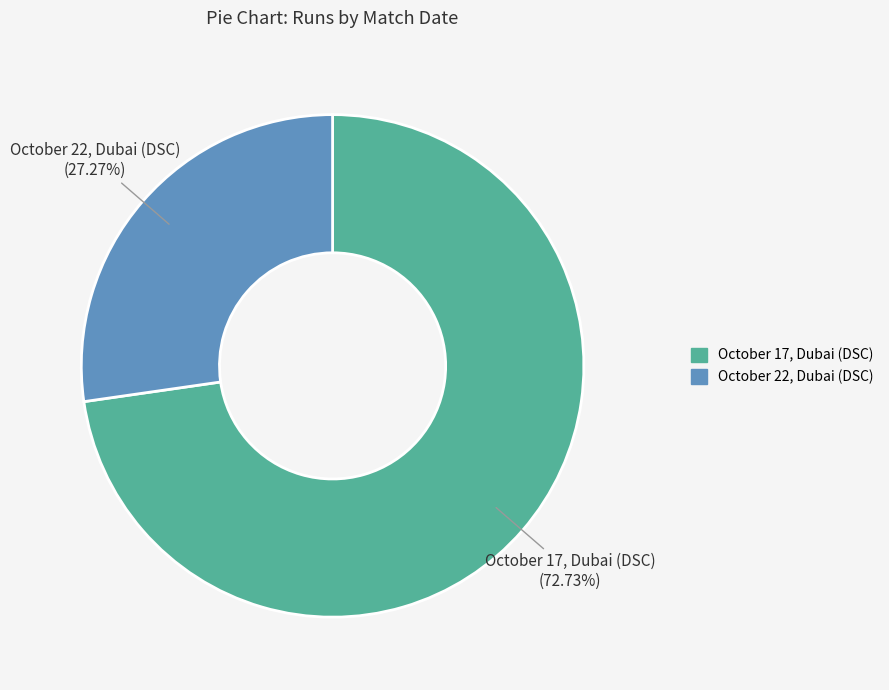

Is it true that October 17, Dubai (DSC) is 73% of the pie?

True